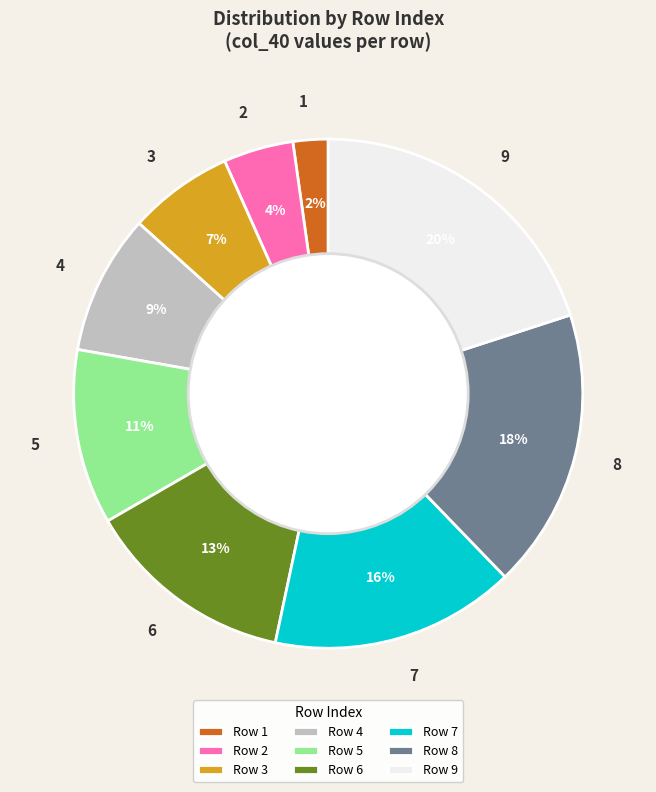

Which has a higher value, 5 or 1?

5